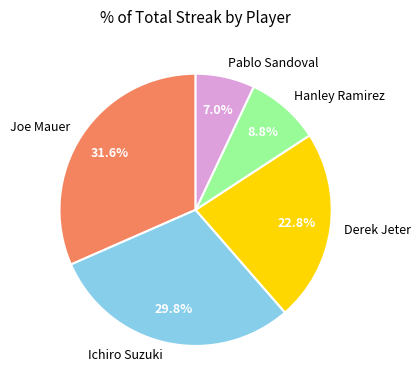

Combined, do Joe Mauer and Derek Jeter account for over 50%?

Yes